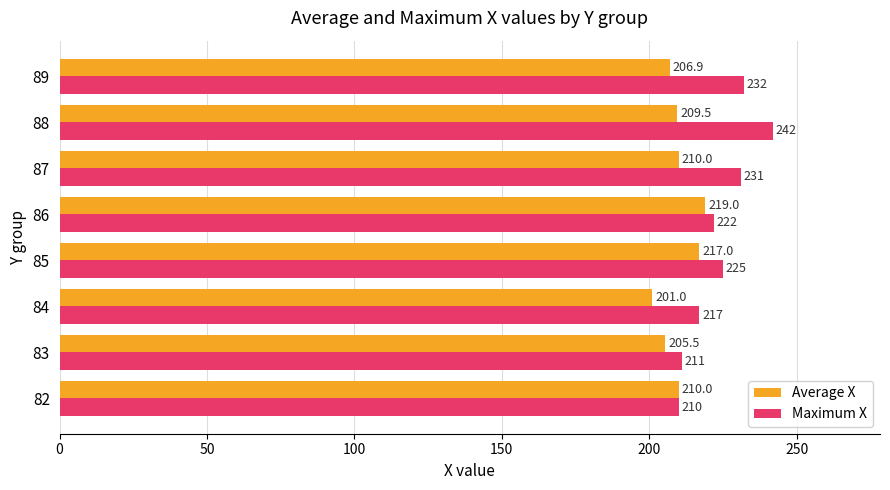

Which series has the largest range (max minus min)?

Maximum X